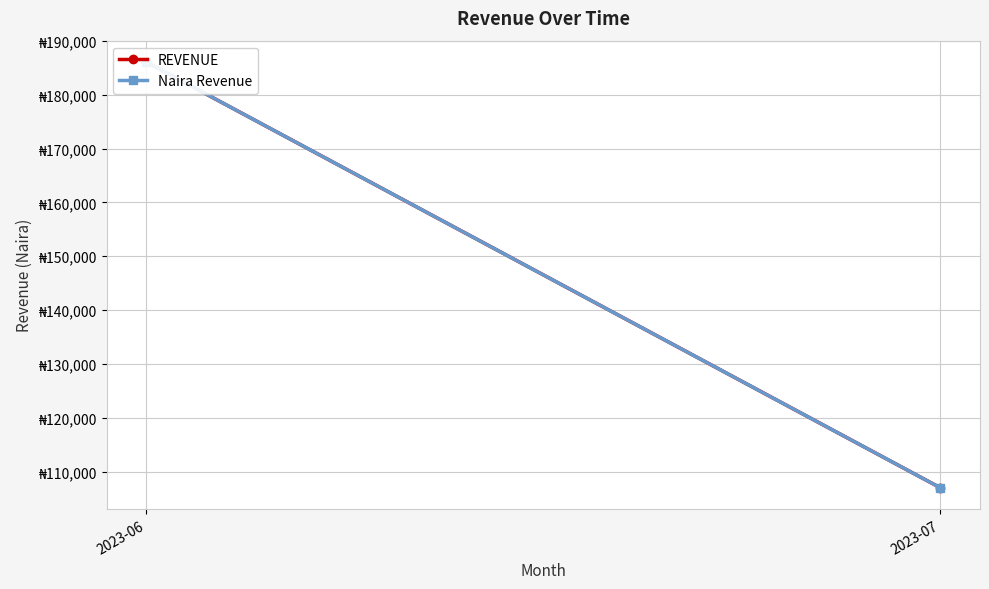

The value of REVENUE at 2023-06 is 186103.2. True or false?

True